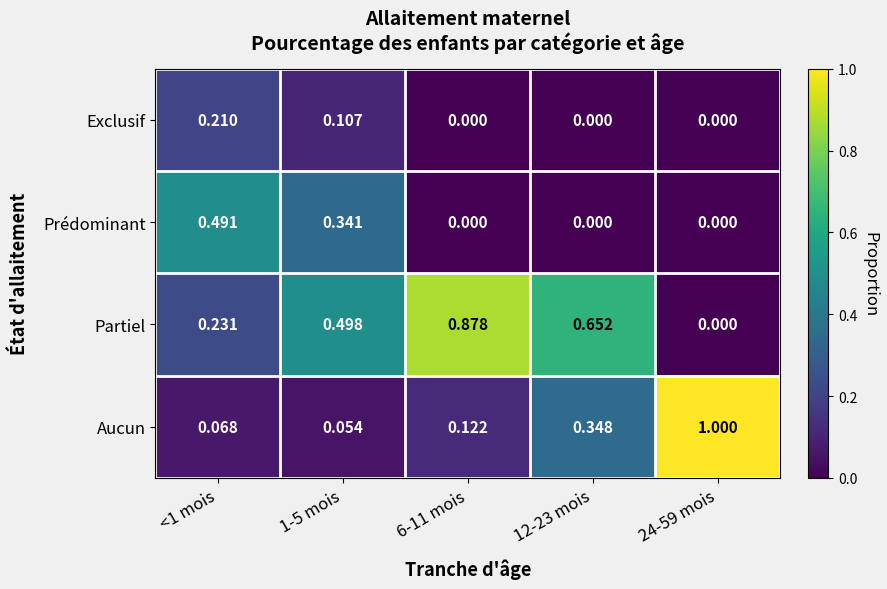

What is the greatest value displayed?

1.0